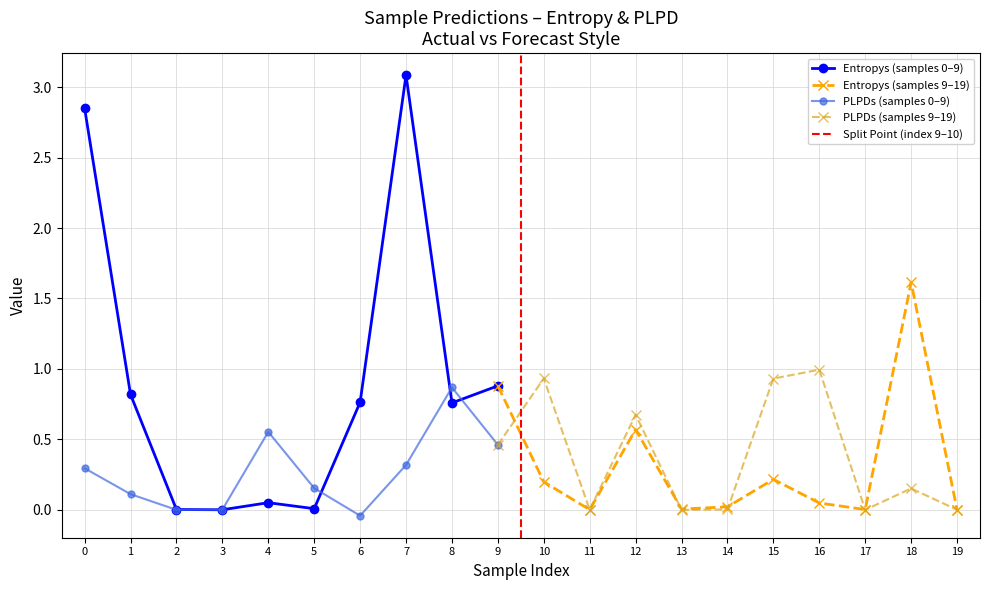

True or false: entropys and plpds cross at least once.

True